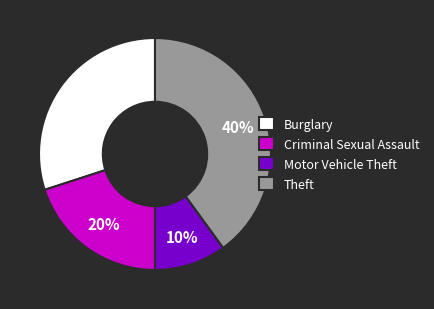

To the nearest percent, what is the combined percentage of Burglary and Theft?

70%